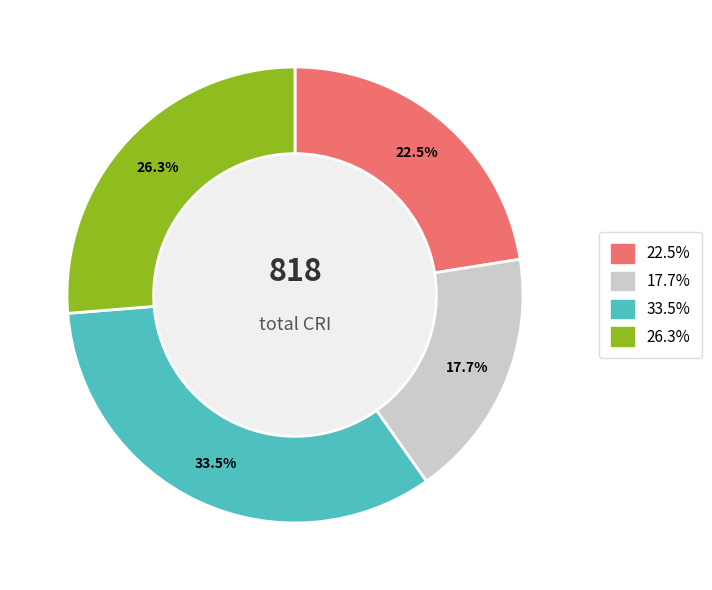

Does any single category account for the majority?

No